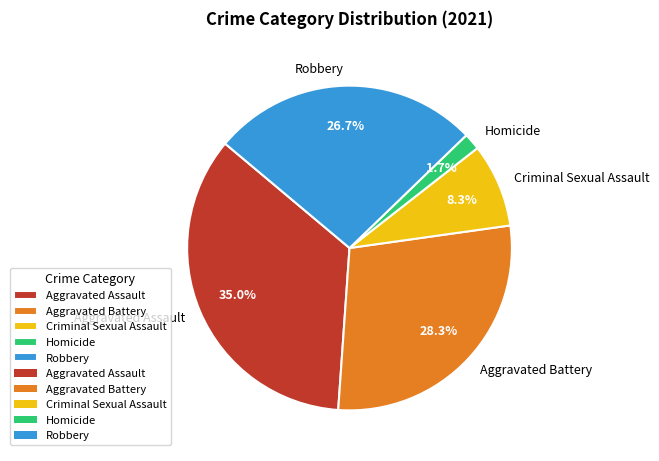

True or false: Robbery accounts for 39% of the total.

False